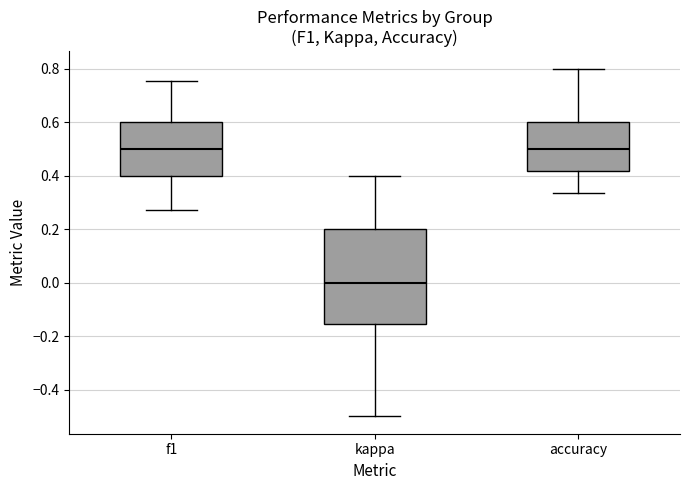

Reading left to right, transcribe this box plot: for each box, give where its median line is, the range the box spans, and where its two whiskers end, as read against the y-axis. The values are not printed on the chart, so give them approximately, as read against the axis.

f1: median 0.50, box 0.40 to 0.60, whiskers 0.28 to 0.76
kappa: median 0.00, box -0.16 to 0.20, whiskers -0.50 to 0.40
accuracy: median 0.50, box 0.42 to 0.60, whiskers 0.34 to 0.80